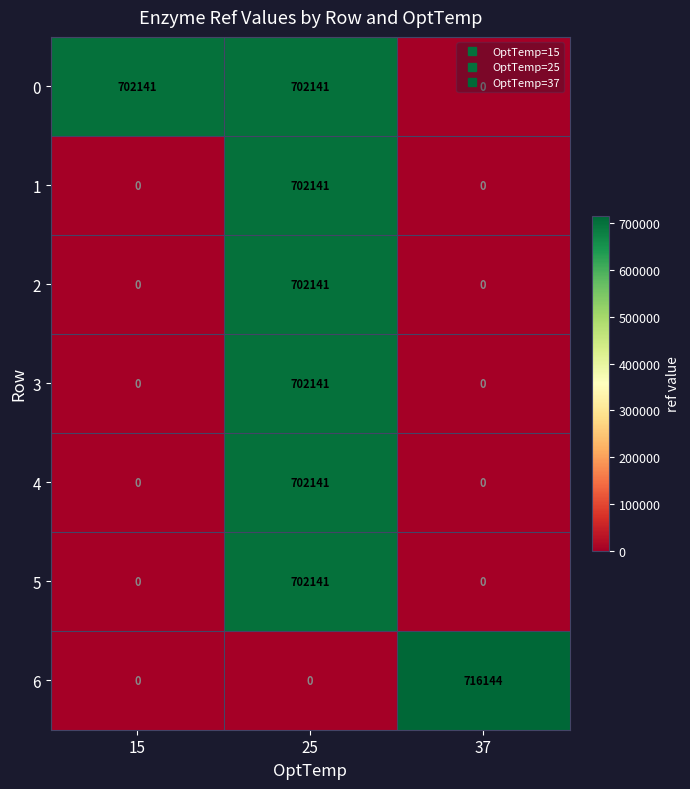

Which label corresponds to the largest value in the chart?

37